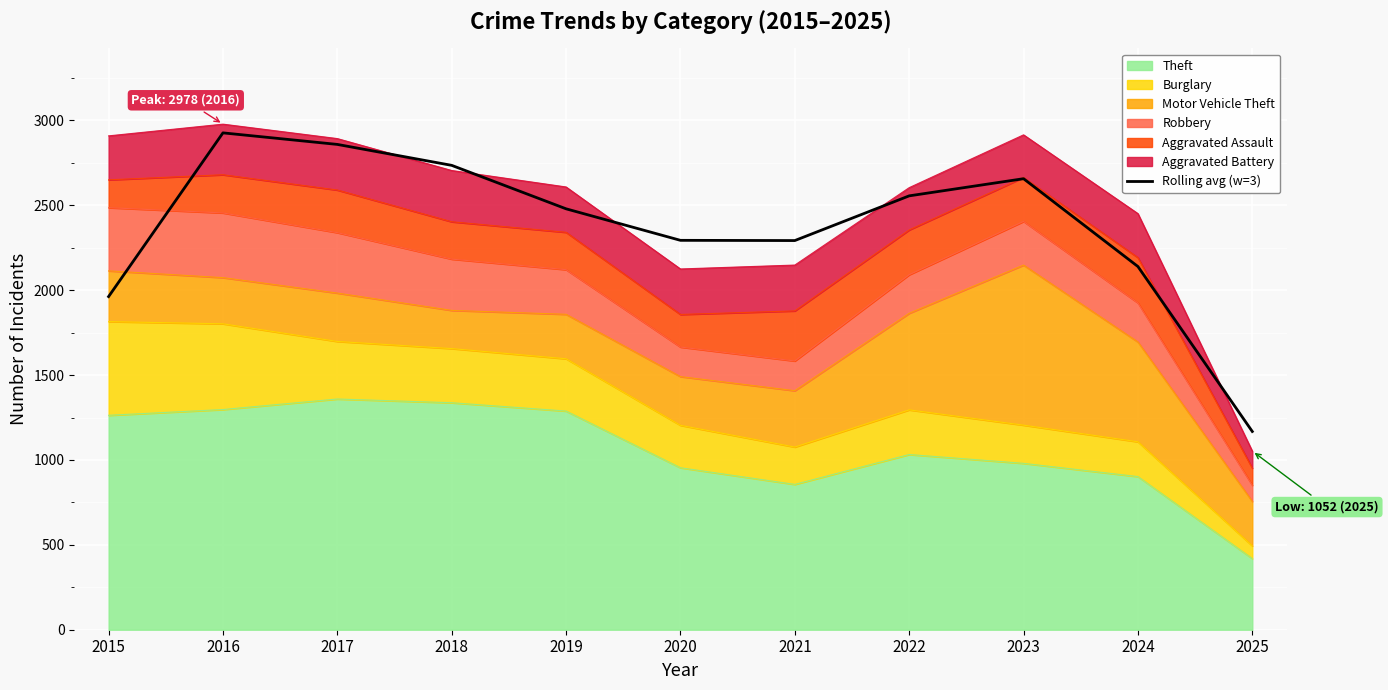

At which category does the data reach its first local peak?

2016